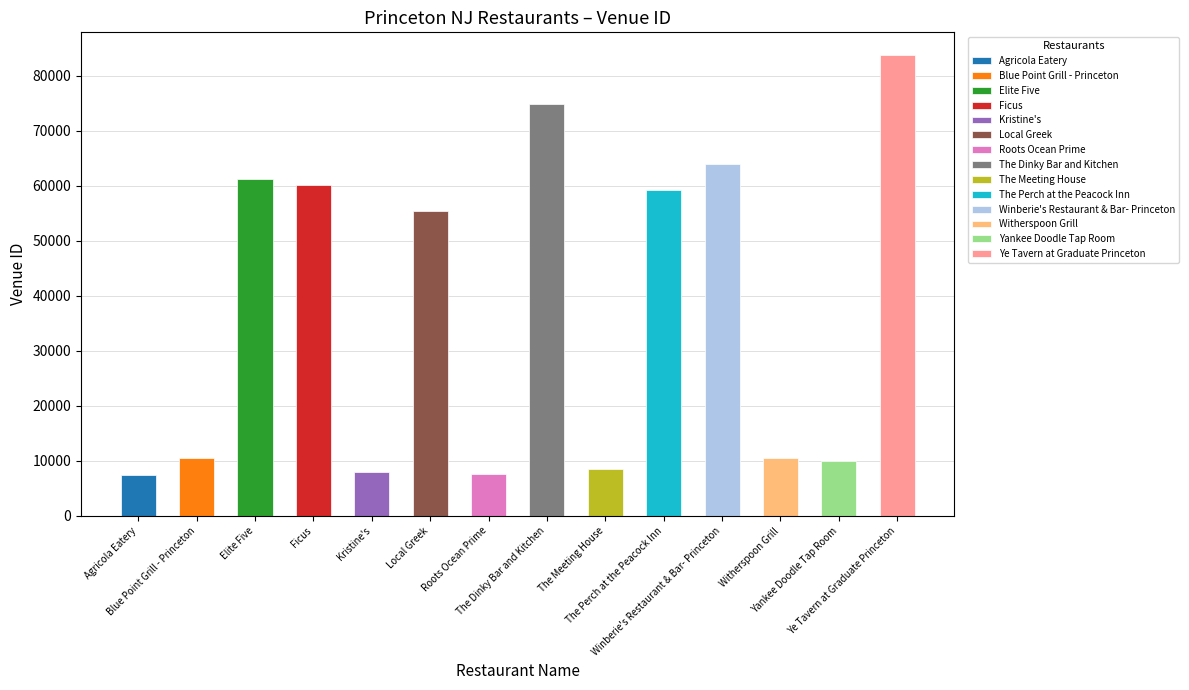

Reading left to right, transcribe all the data shown in this chart.

7500	10438	61161	60140	8033	55469	7527	74851	8533	59175	63913	10490	10009	83659